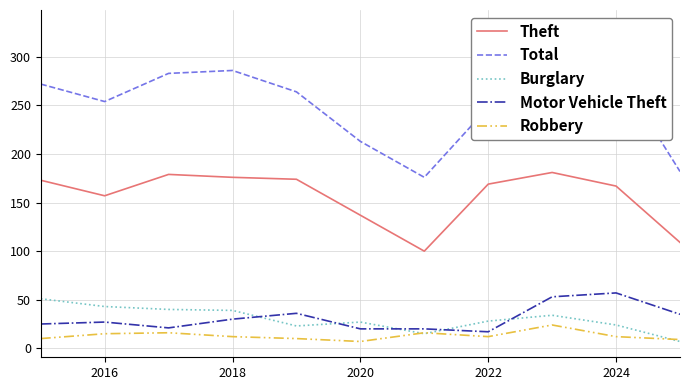

True or false: Robbery and Theft intersect in this chart.

False